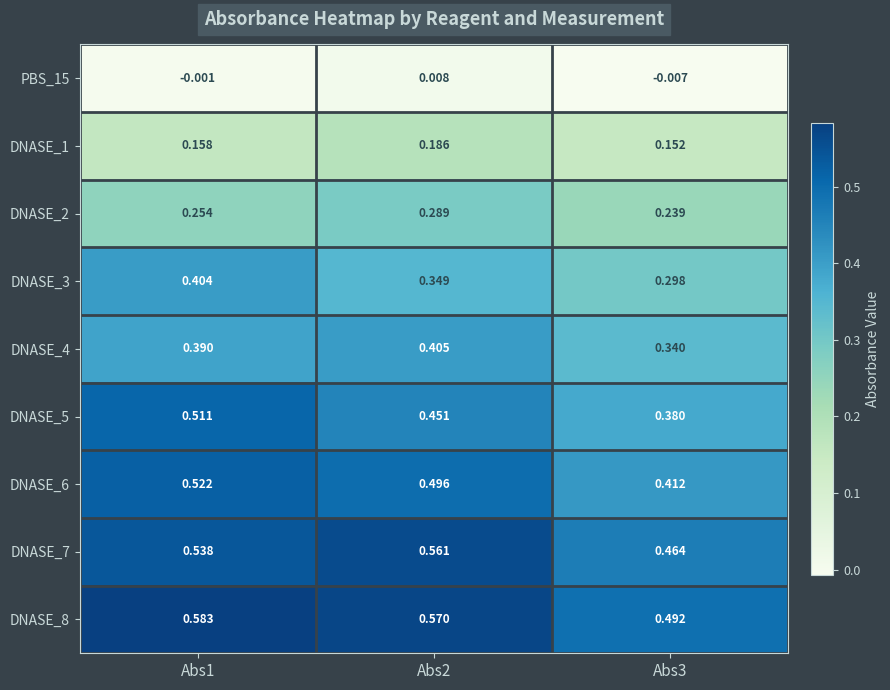

Is the value of DNASE_1 at Abs3 greater than the value of DNASE_5 at Abs1?

No